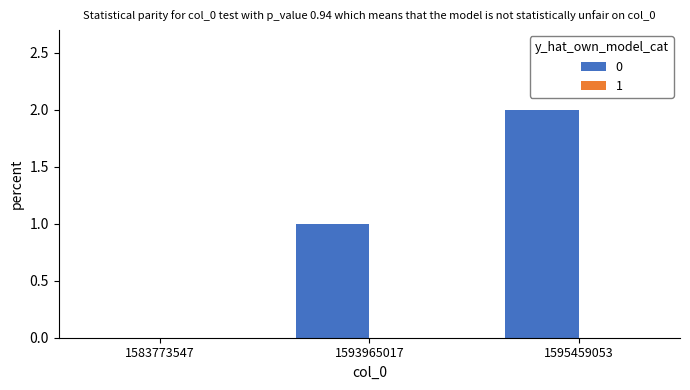

Is it true that the value at 1595459053 is 2?

True